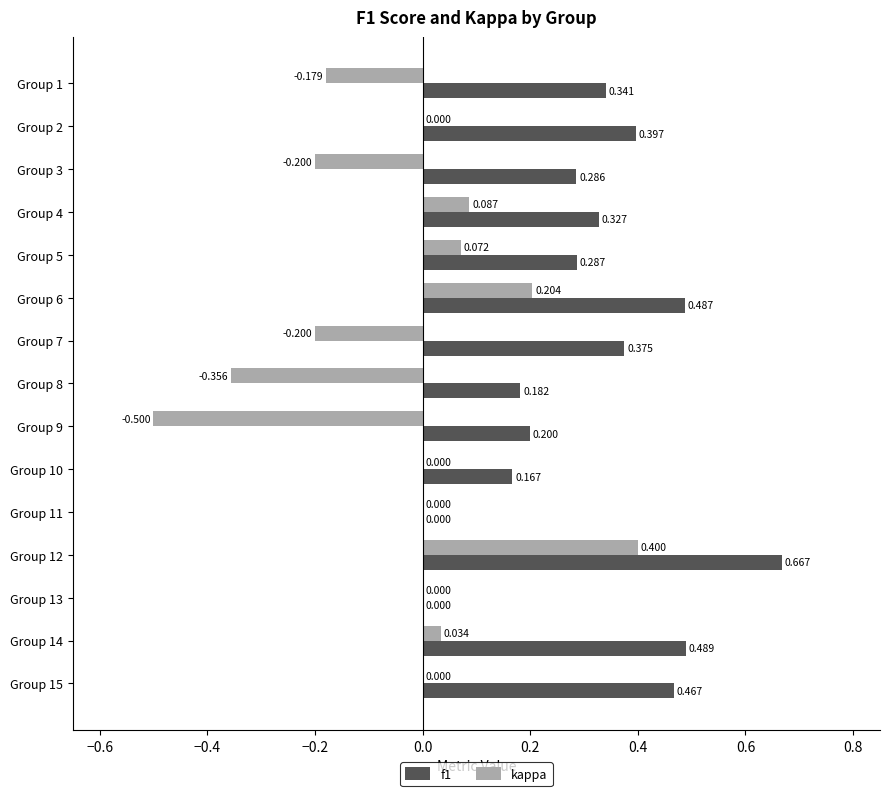

How many positive values does the f1 series have?

13